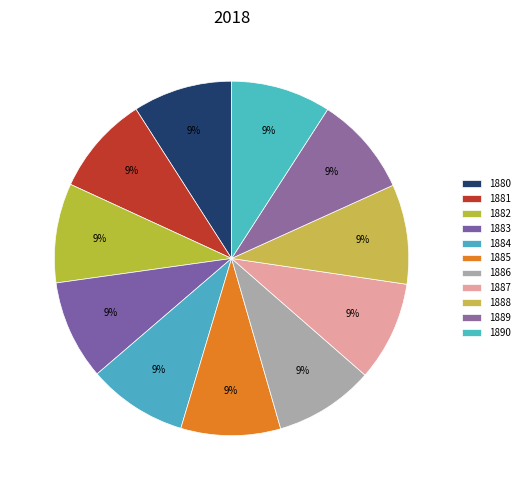

What is the largest slice in the pie chart?

1890